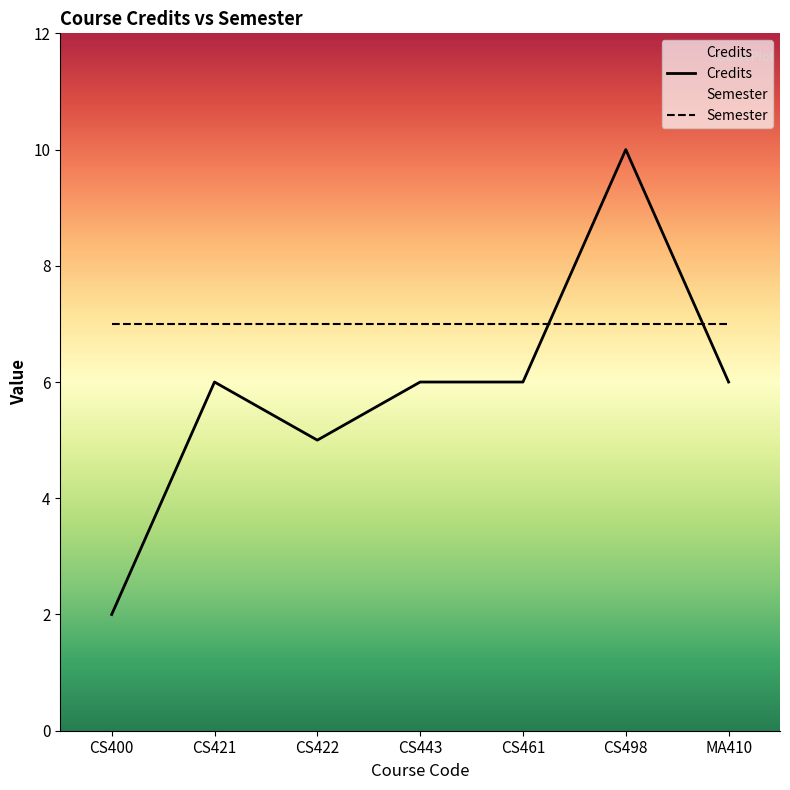

Between CS422 and CS443, which is larger?

CS443